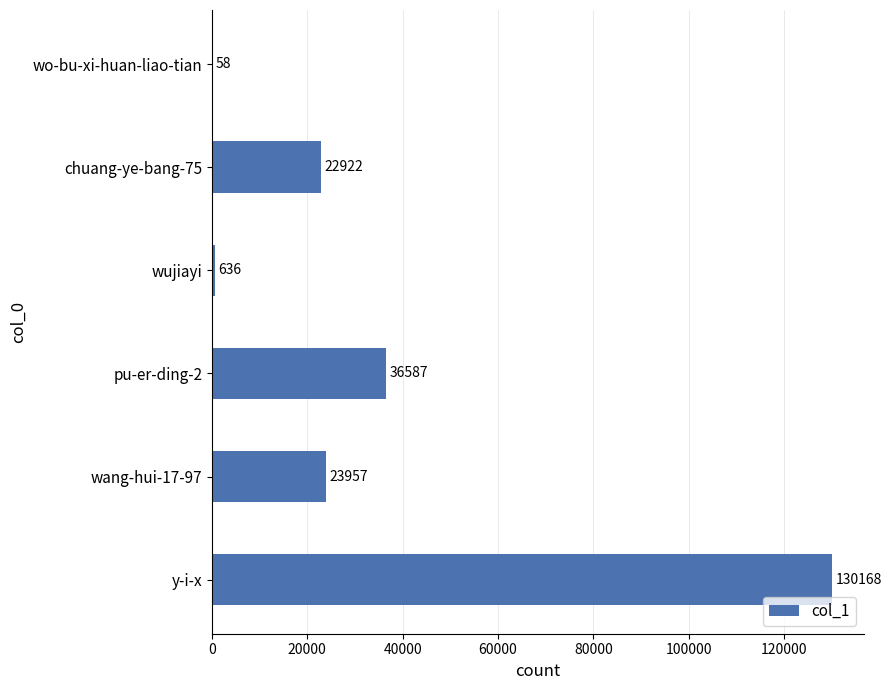

Reading bottom to top, list all the values displayed in this chart.

y-i-x=130168	wang-hui-17-97=23957	pu-er-ding-2=36587	wujiayi=636	chuang-ye-bang-75=22922	wo-bu-xi-huan-liao-tian=58